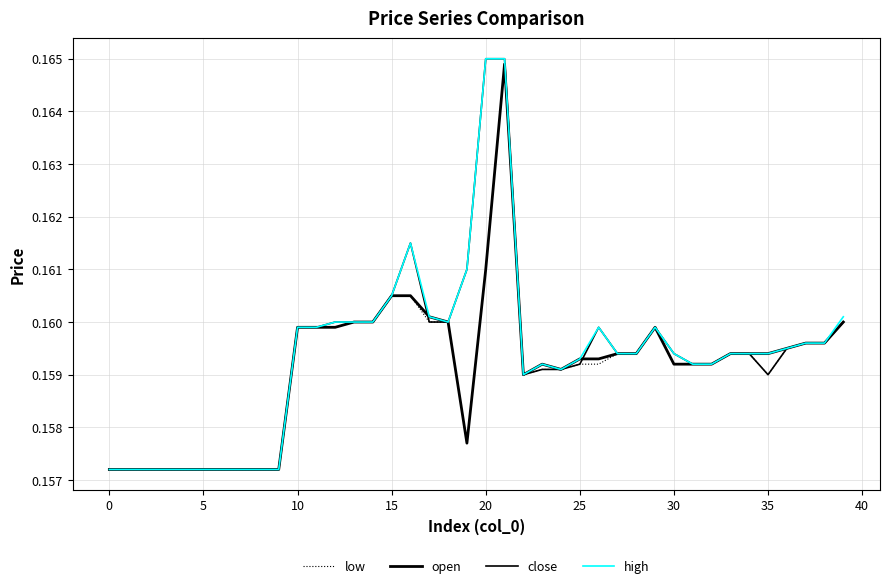

Is this an area chart (filled region under the line)?

No